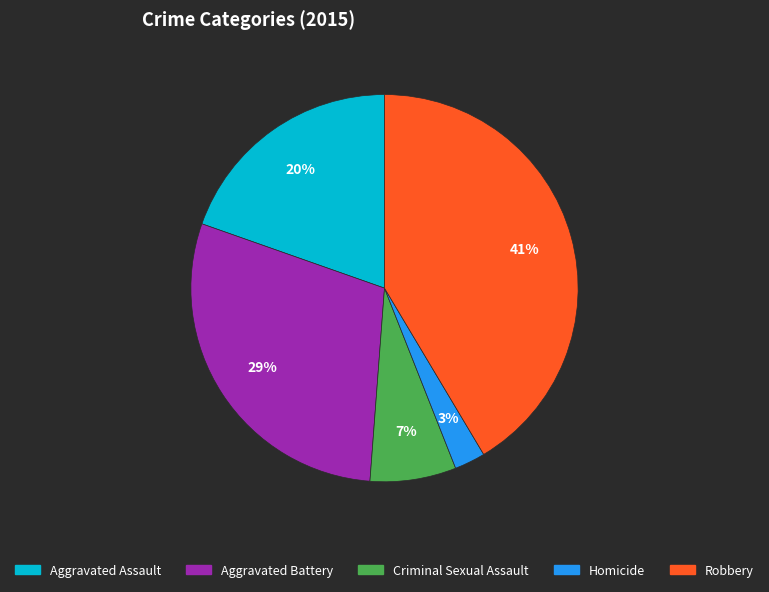

The Aggravated Battery slice represents 15% of the pie. True or false?

False